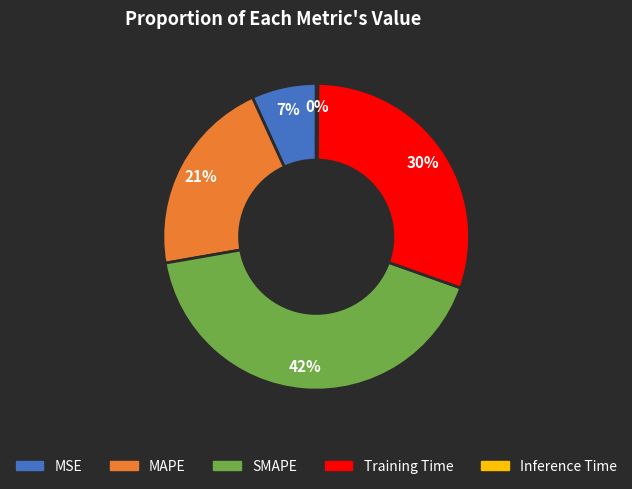

Does any single category account for the majority?

No